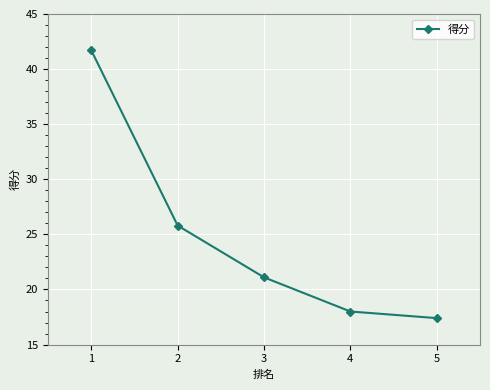

True or false: there are more than 1 points higher than both neighbors.

False